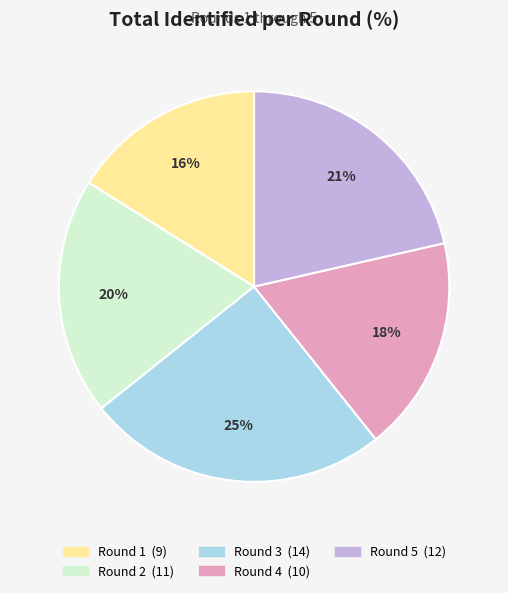

Count the number of slices in the pie.

5